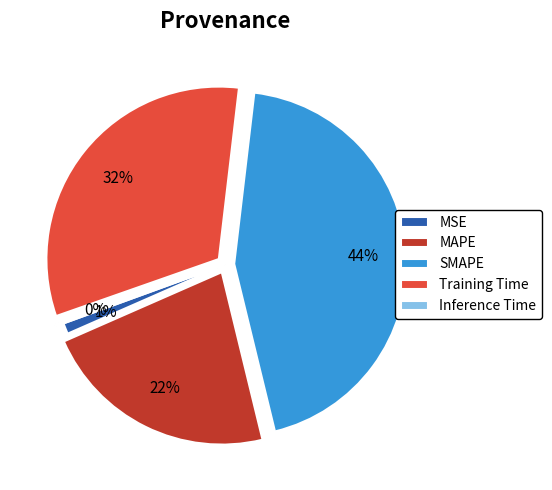

The MSE slice represents 11% of the pie. True or false?

False